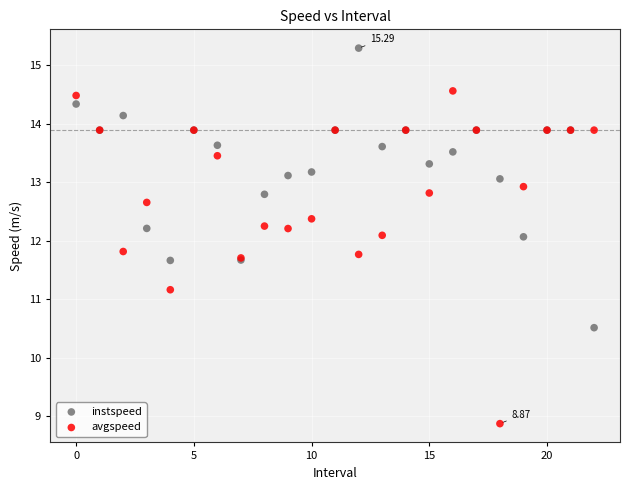

Which series contains the highest Y value?

instspeed